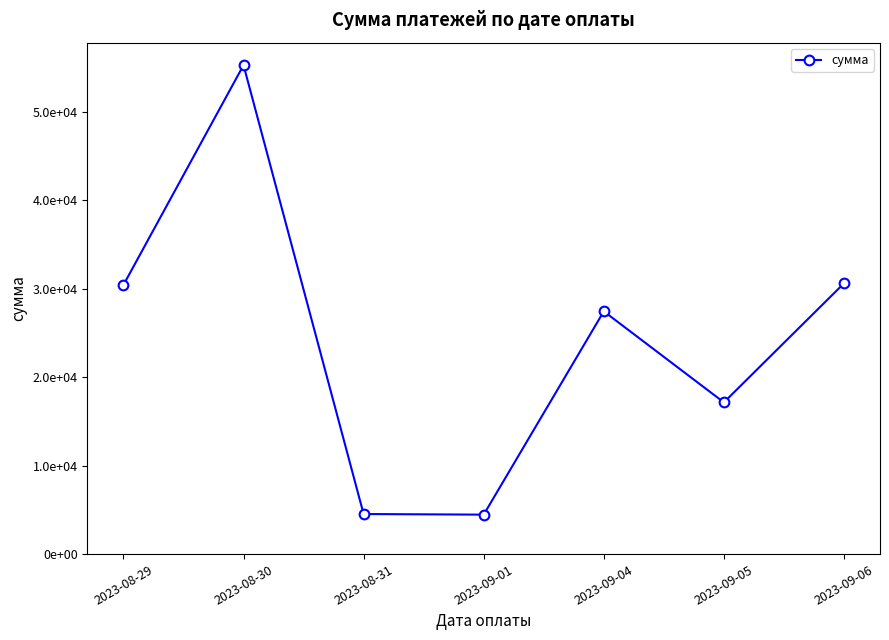

Is it true that the value at 2023-08-30 is 76424.2?

False